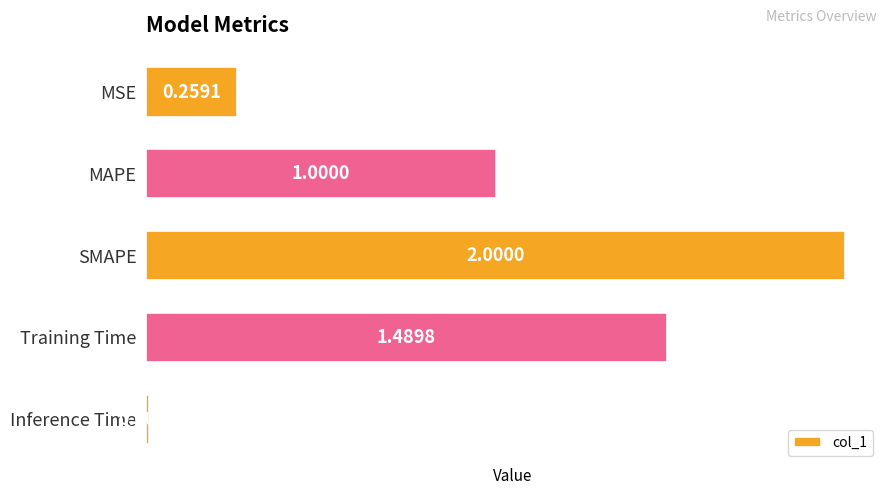

Rank the categories by value from lowest to highest.

Inference Time, MSE, MAPE, Training Time, SMAPE